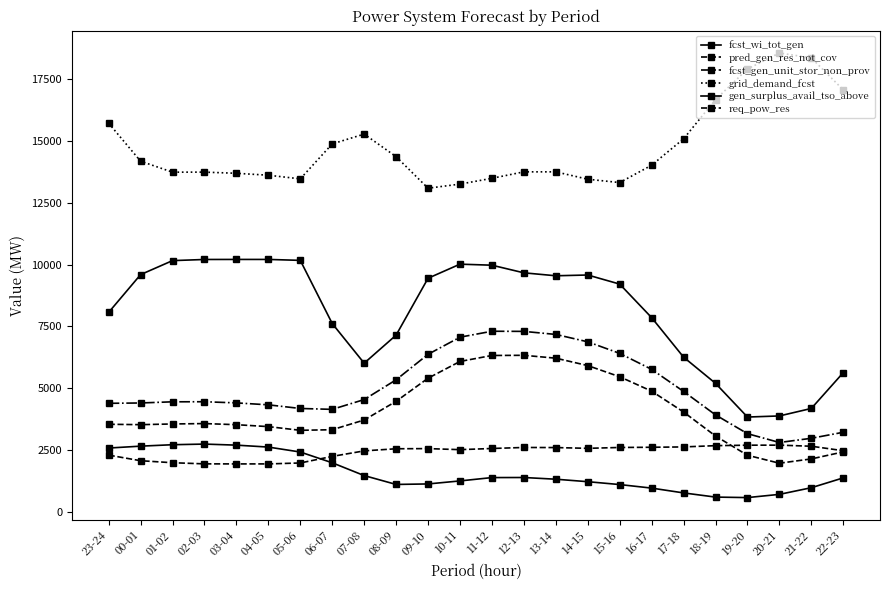

What is the difference between the gen_surplus_avail_tso_above values at 18-19 and 23-24?

2865